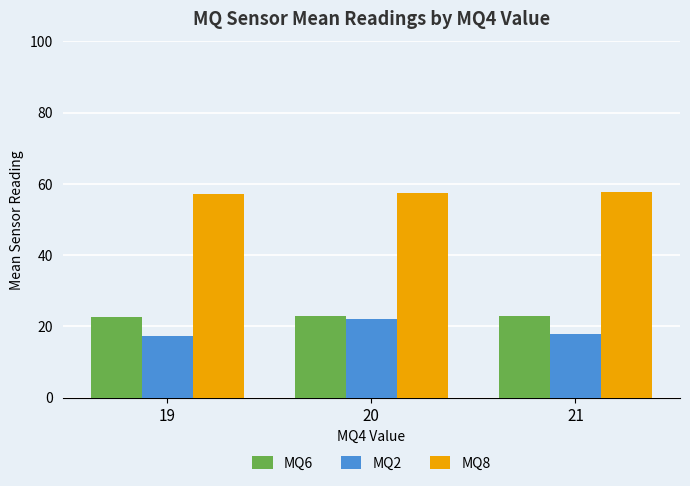

What is the difference between the highest and lowest values at 21?

39.8